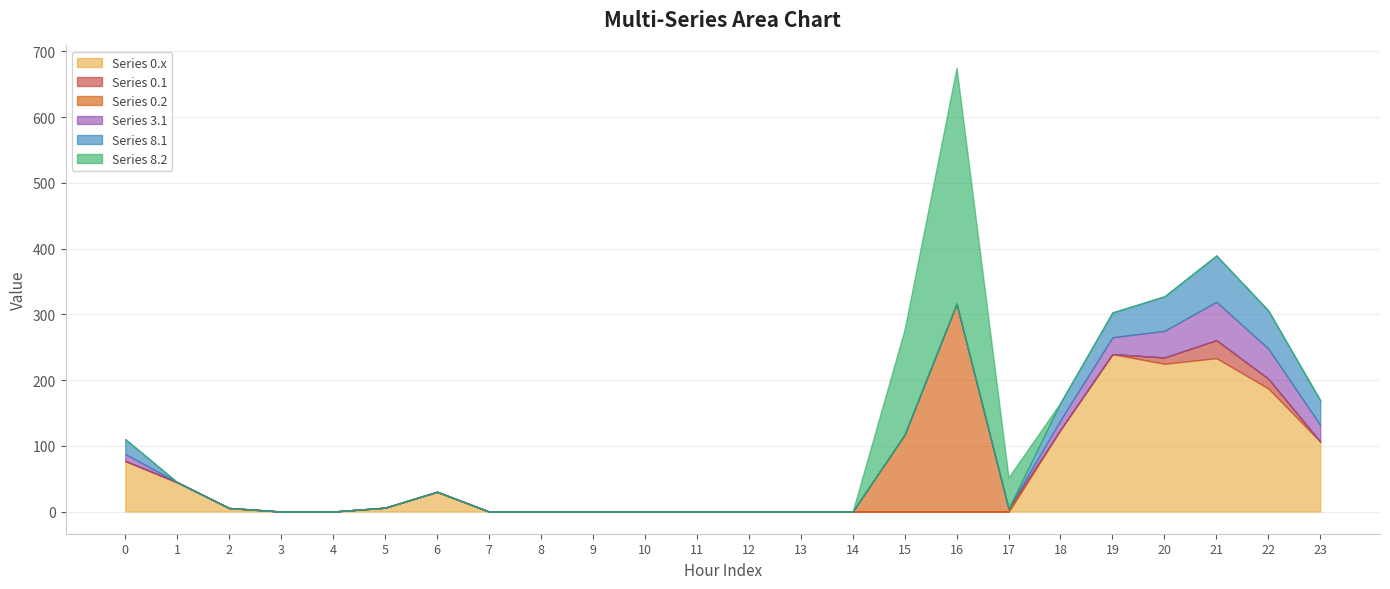

True or false: Series 3.1 has a value of 23.3 at 4.

False